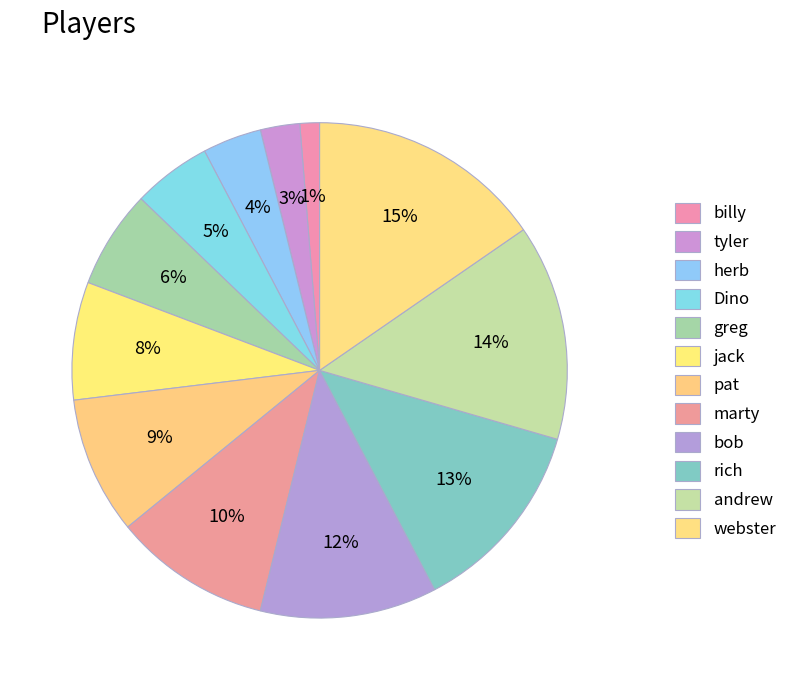

Count the number of slices in the pie.

12